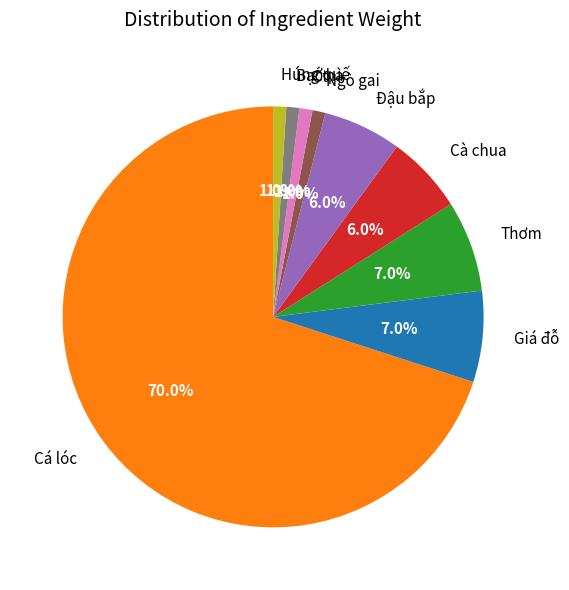

Combined, do Húng quế and Thơm account for over 50%?

No